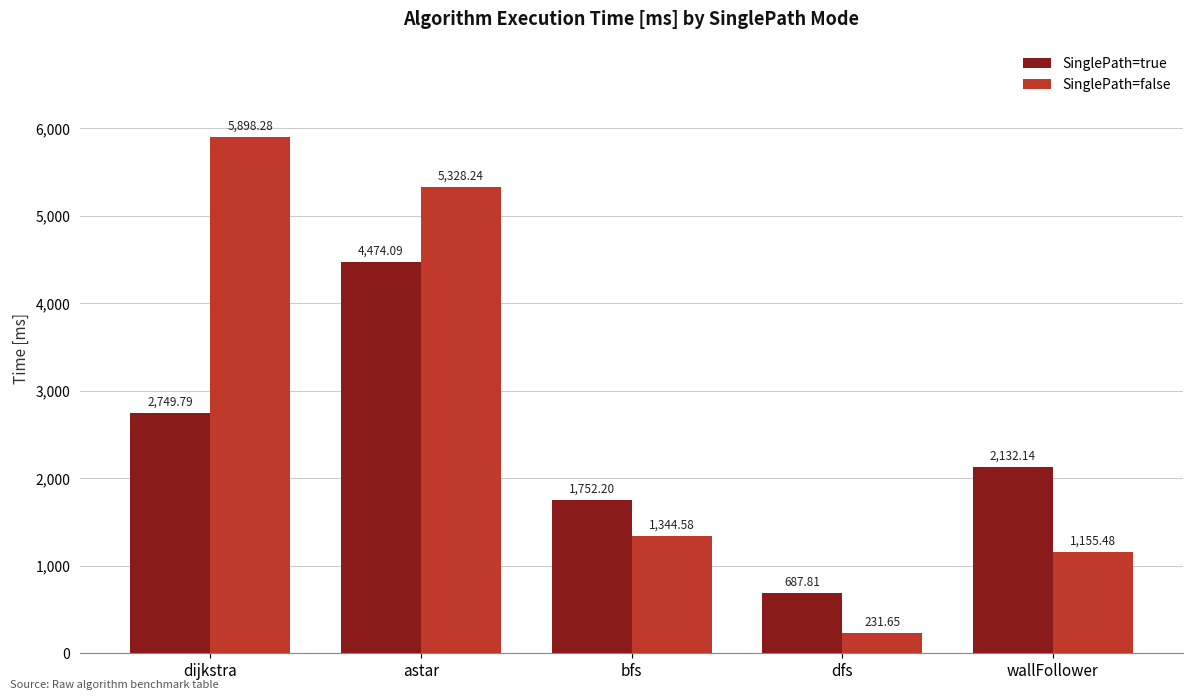

Reading right to left, what are all the values shown in this chart?

SinglePath=true: 2132.1	687.8	1752.2	4474.1	2749.8
SinglePath=false: 1155.5	231.7	1344.6	5328.2	5898.3